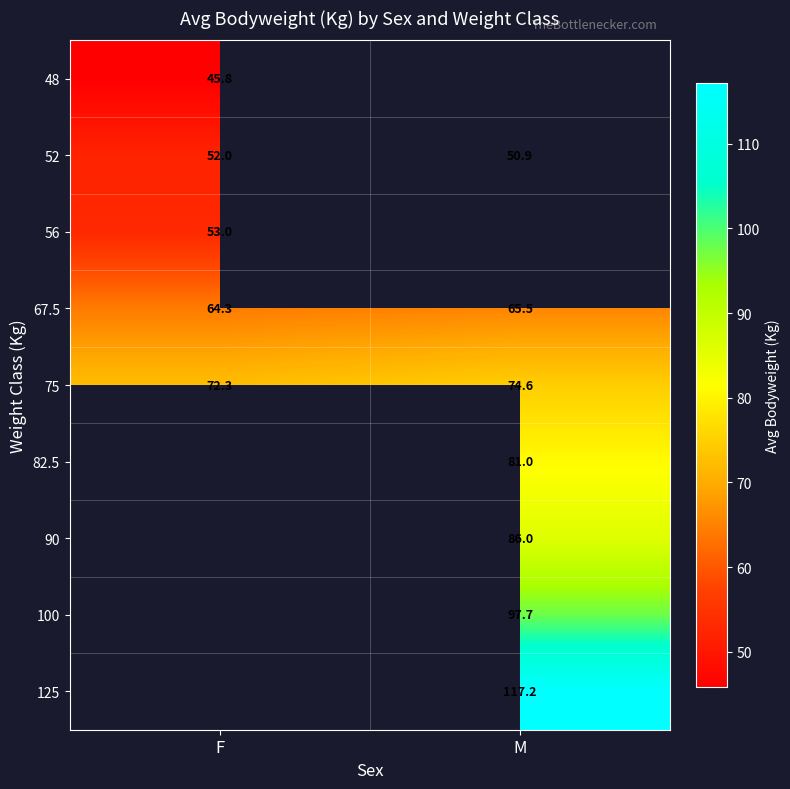

What is the difference between the maximum and minimum values in the 52 series?

1.1